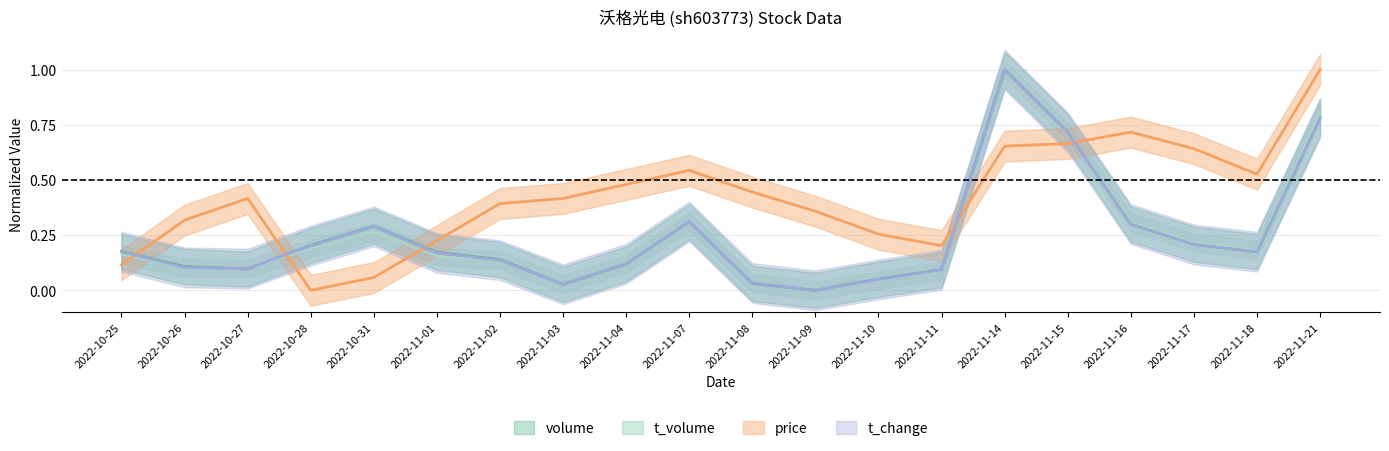

What is the maximum value shown in the chart?

1.0